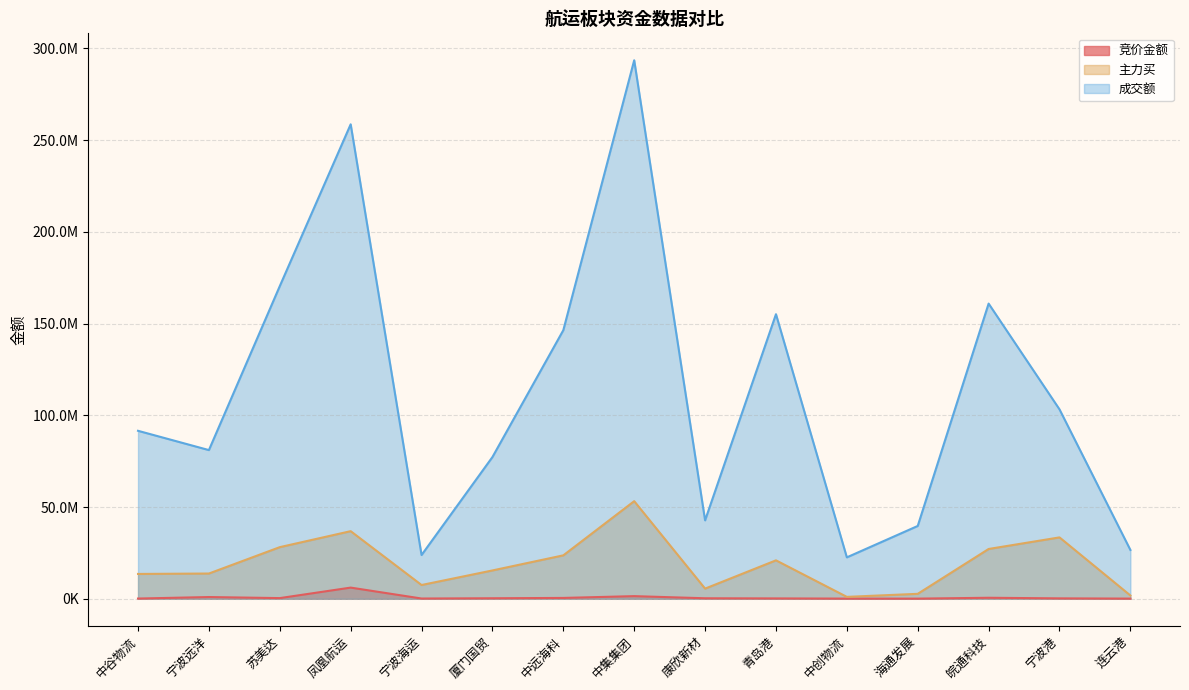

Is it true that 竞价金额 equals 211220 at 青岛港?

True